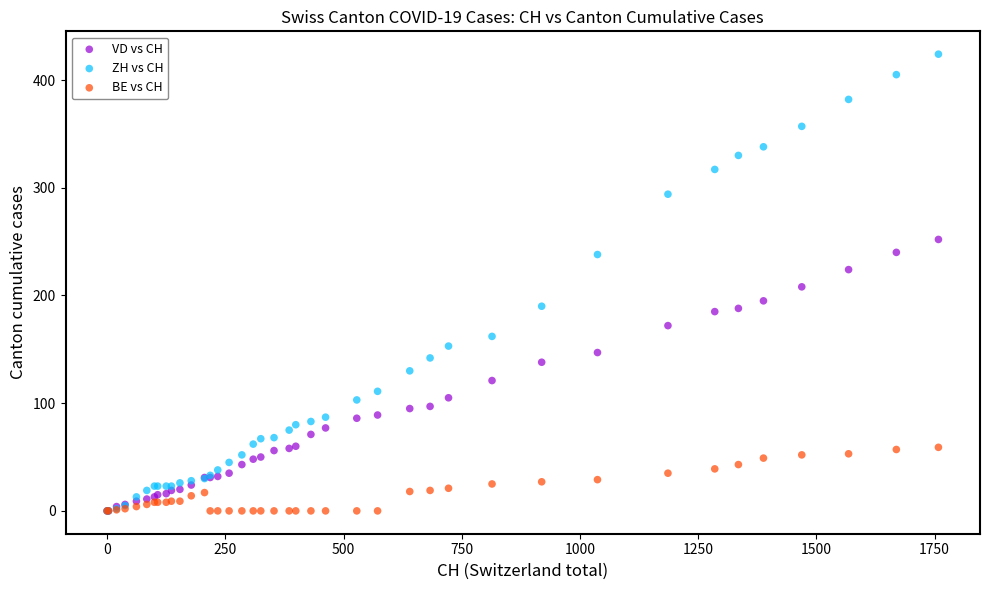

Which series has the widest spread of Y values?

ZH vs CH